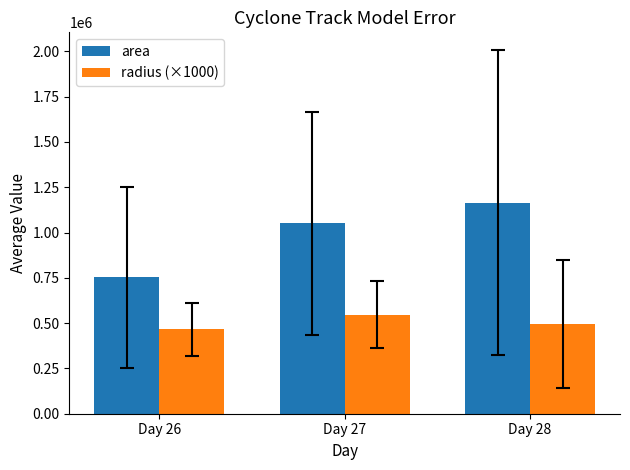

Rank the series by their maximum value, from highest to lowest.

area, radius (×1000)